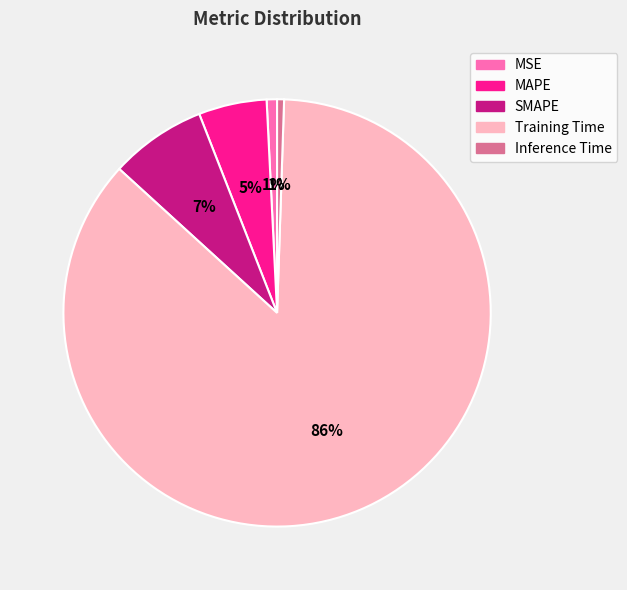

Is it true that MSE is 14% of the pie?

False